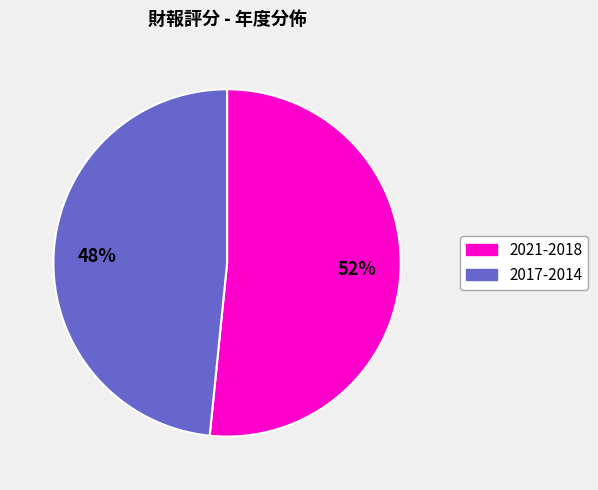

Does any single category account for the majority?

Yes